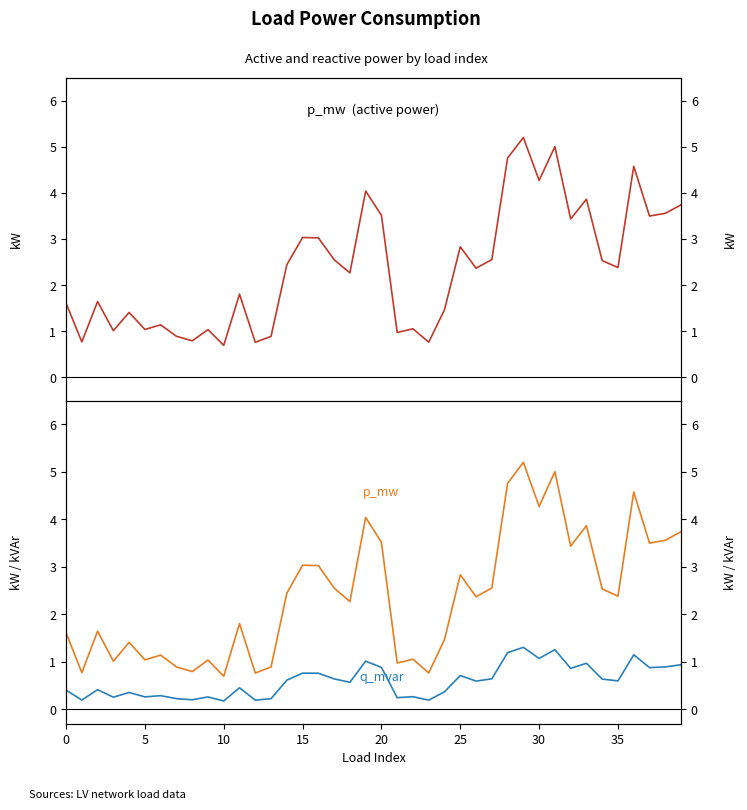

Count the number of data series in this chart.

2